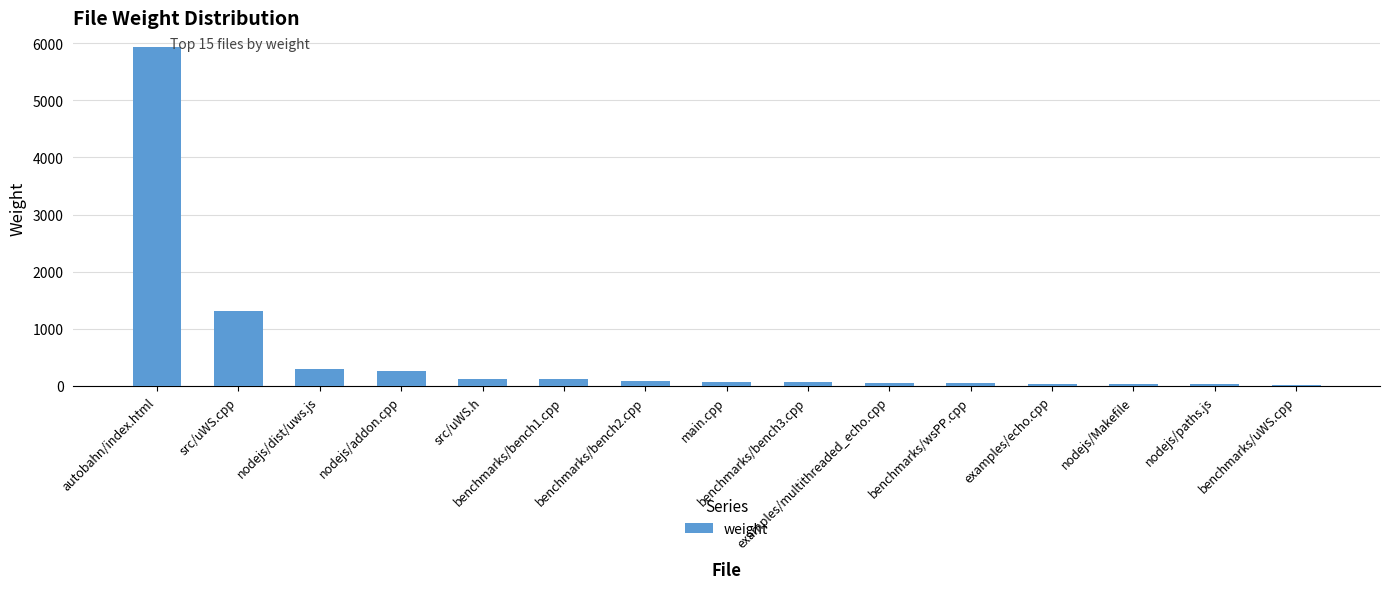

What is the maximum value shown in the chart?

5943